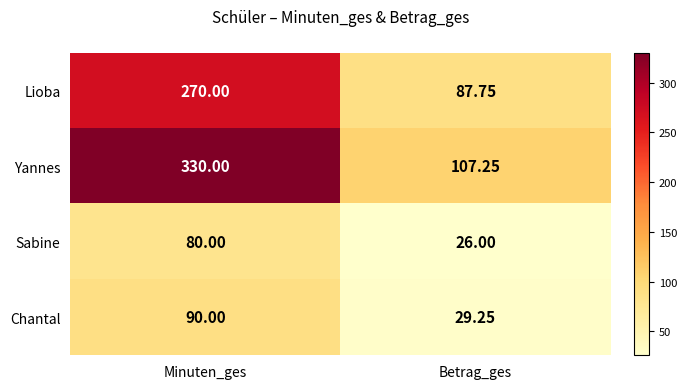

At Minuten_ges, list the series in order from smallest to largest.

Sabine, Chantal, Lioba, Yannes